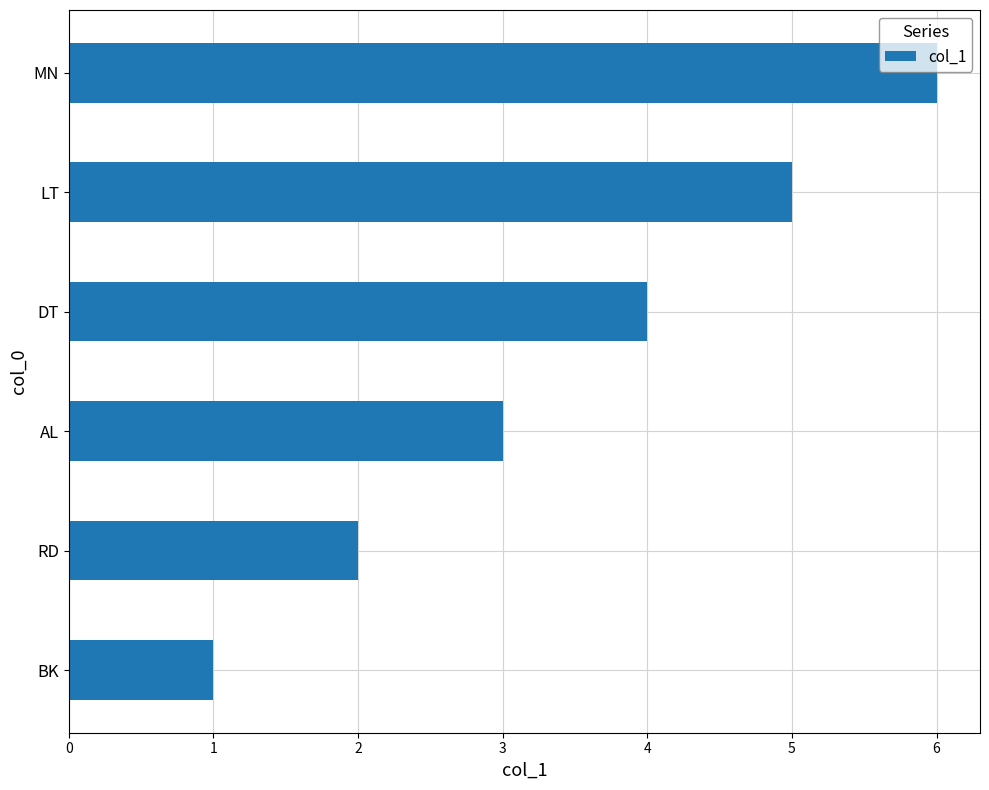

Rank the categories by value from highest to lowest.

MN, LT, DT, AL, RD, BK